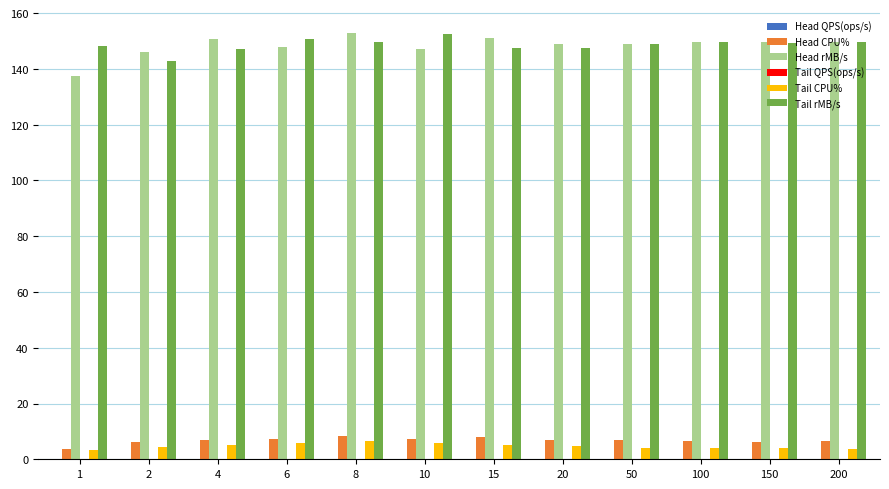

Is it true that Head CPU% equals 6.7 at 100?

True